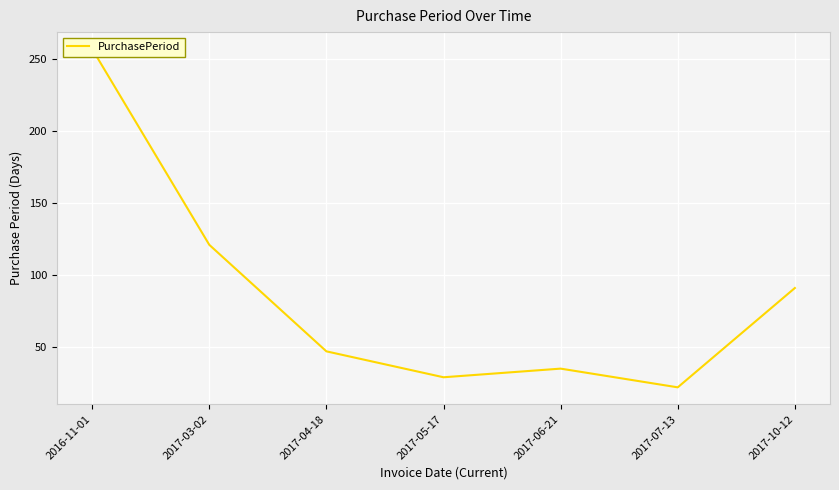

What is the sum of the values at 2017-10-12 and 2017-07-13?

113